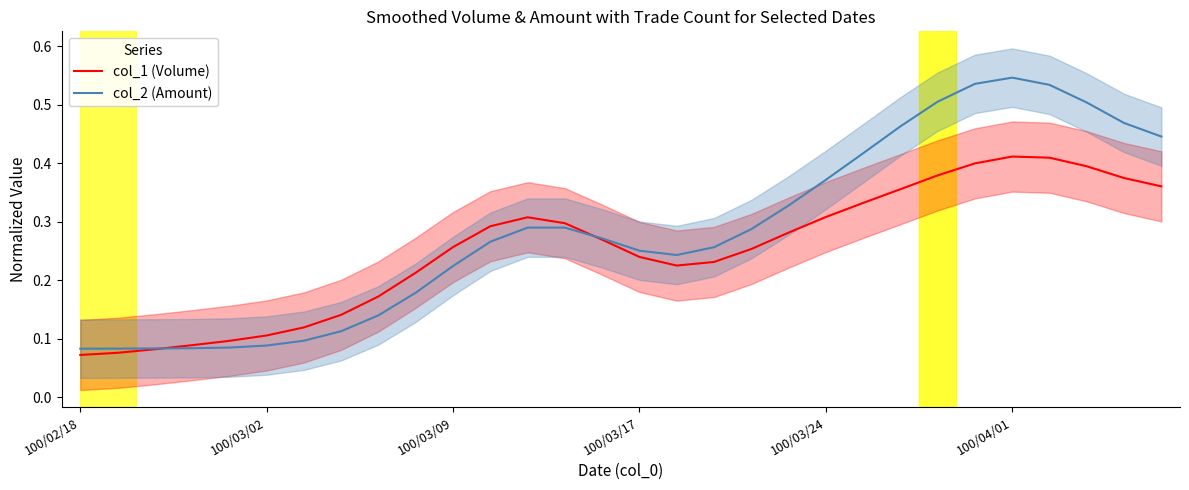

The col_2 (Amount) series shows 0.4 at 100/03/09. True or false?

False